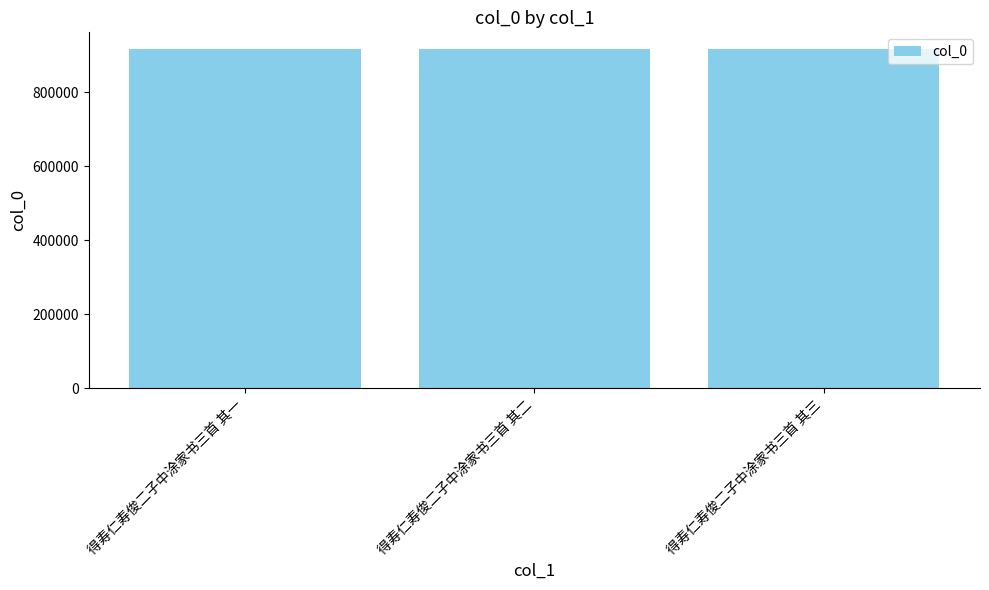

What is the smallest value displayed?

915702